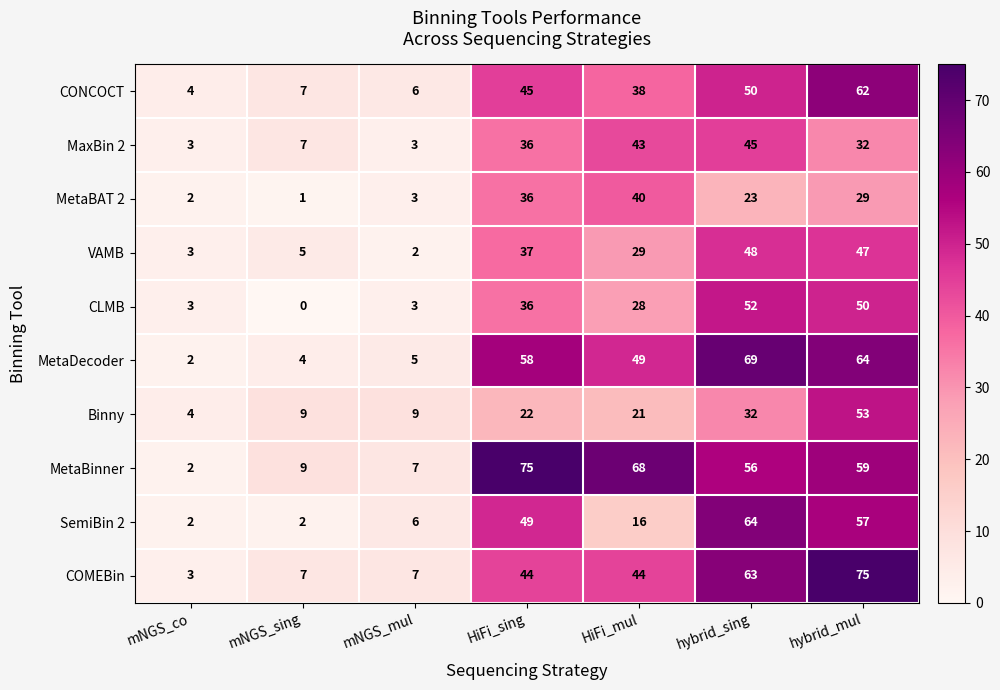

What is the approximate value of MetaBAT 2 at HiFi_mul, to the nearest 5?

40